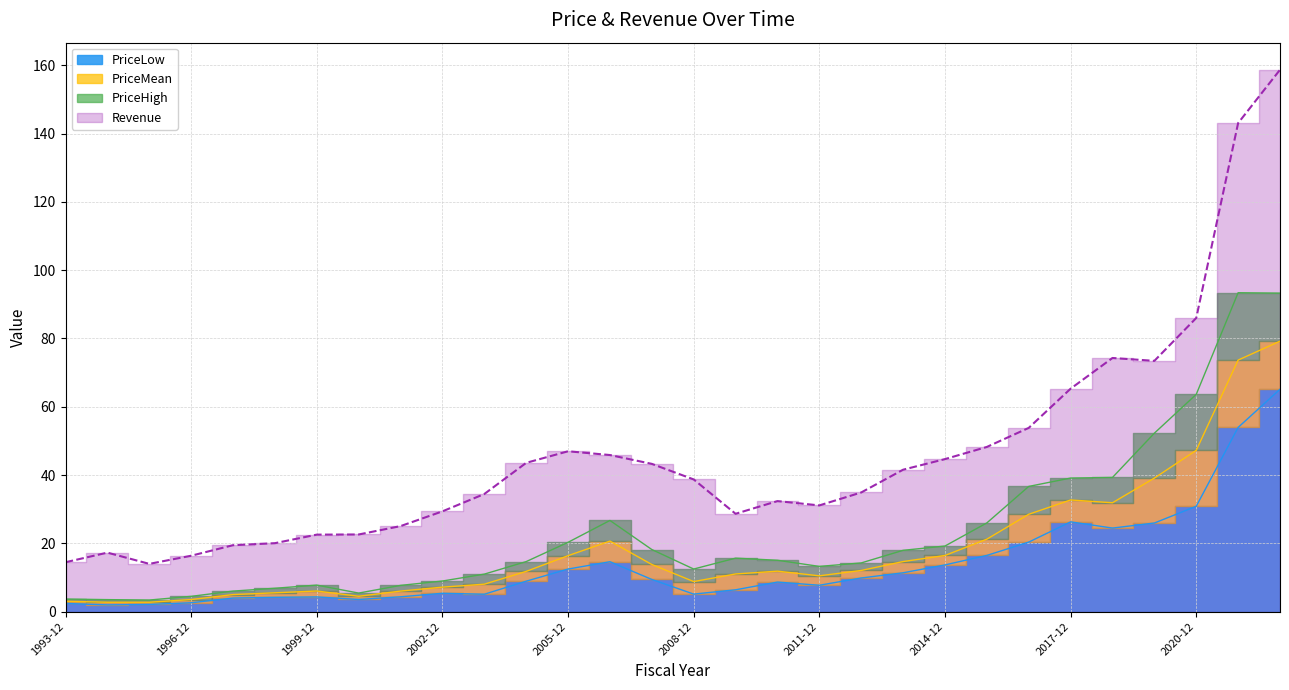

Where is the first local minimum for PriceMean?

2000-12